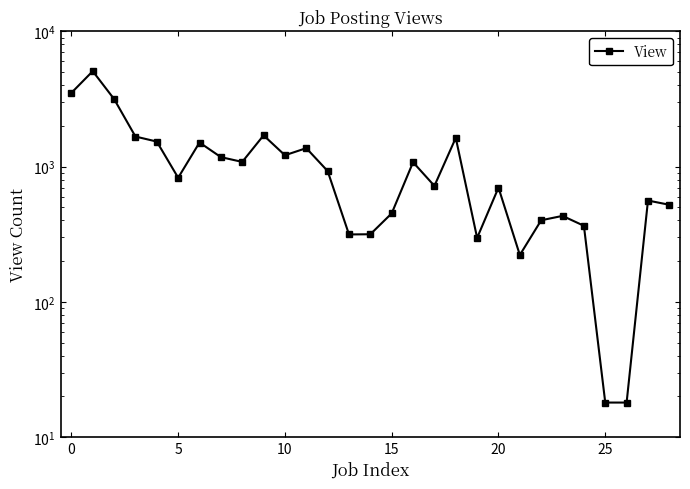

Between 5 and 19, which is larger?

5